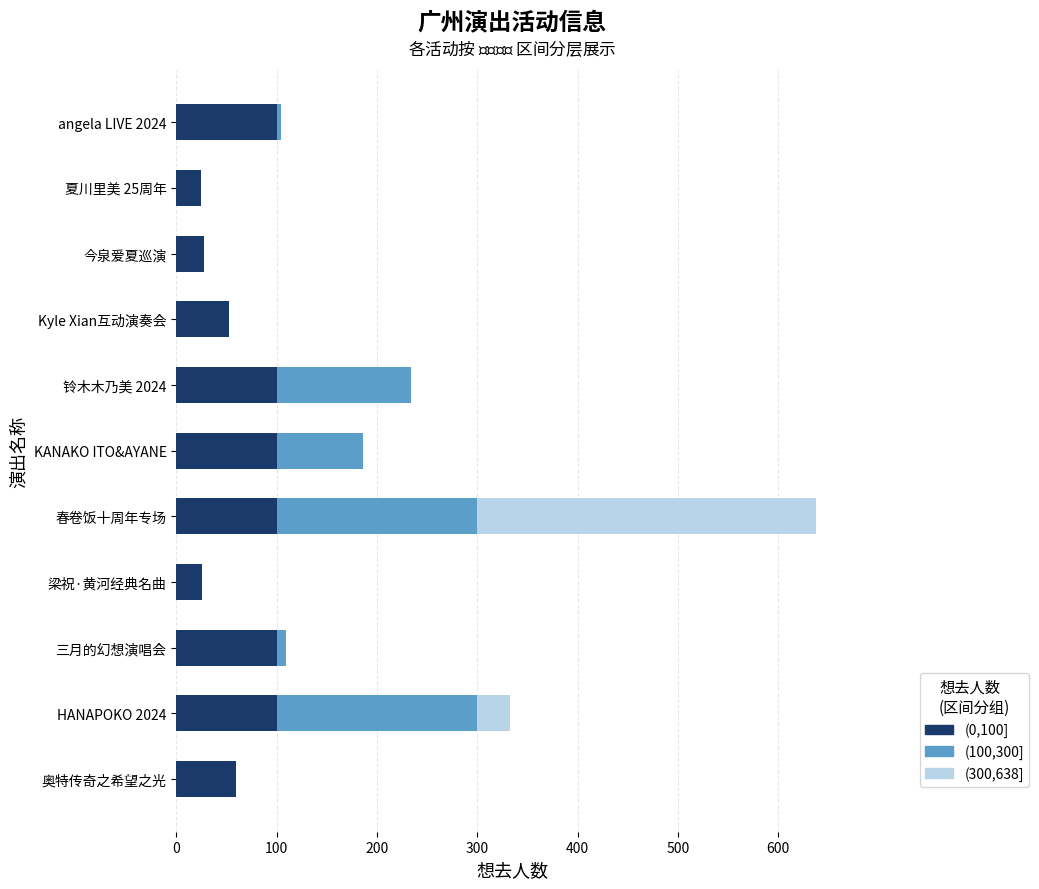

The (0,100] series shows 28 at 今泉爱夏巡演. True or false?

True